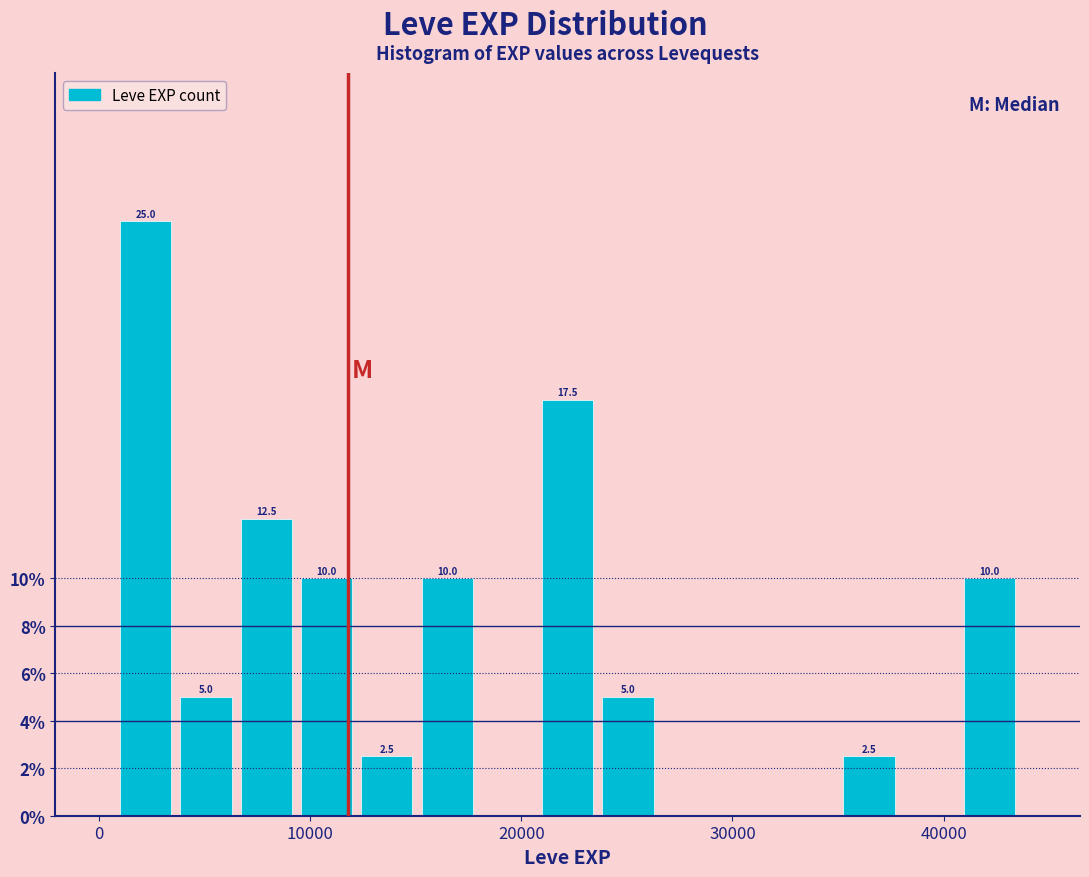

Read against the x-axis, roughly where is the centre of the tallest bar?

2000